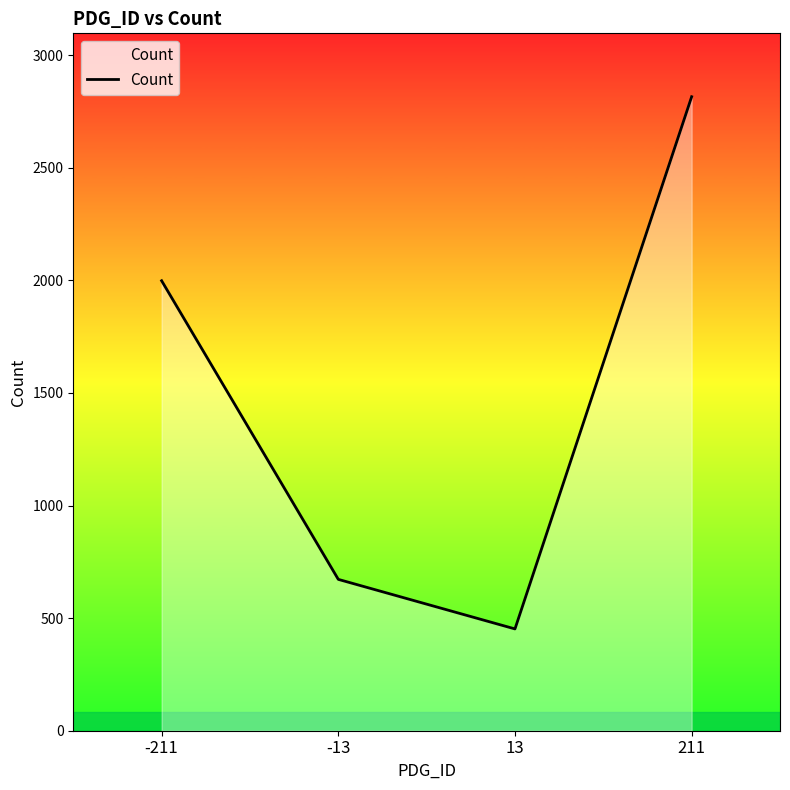

Which category has the highest value across all series?

211